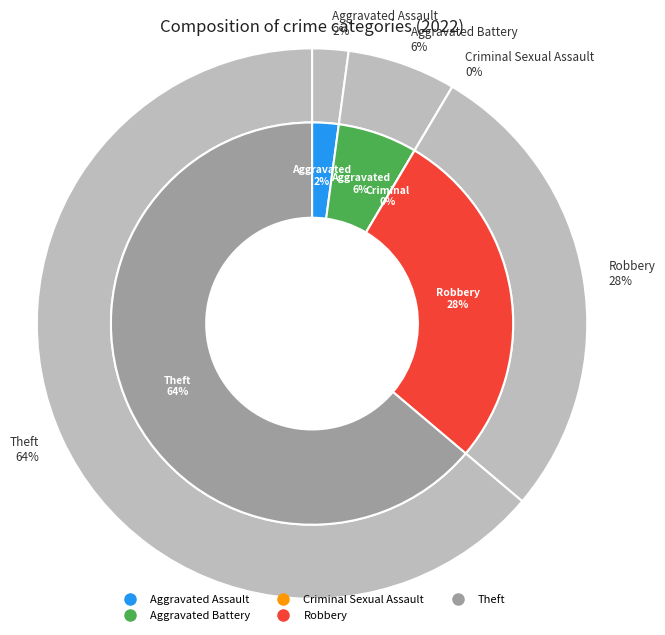

Count the number of slices in the pie.

5